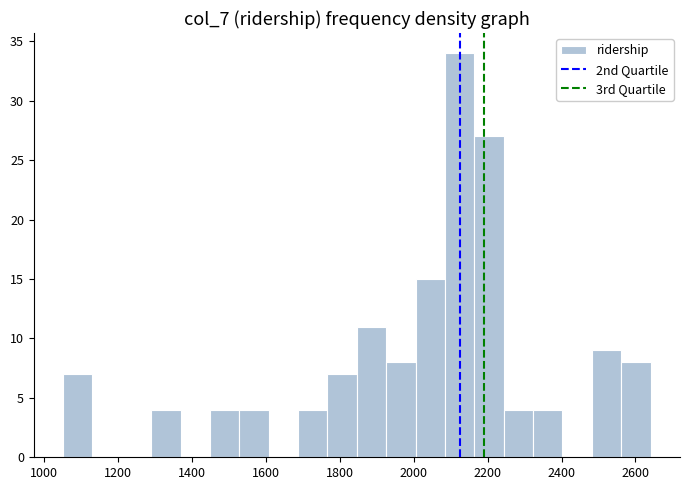

Read against the x-axis, roughly where is the centre of the tallest bar?

2120